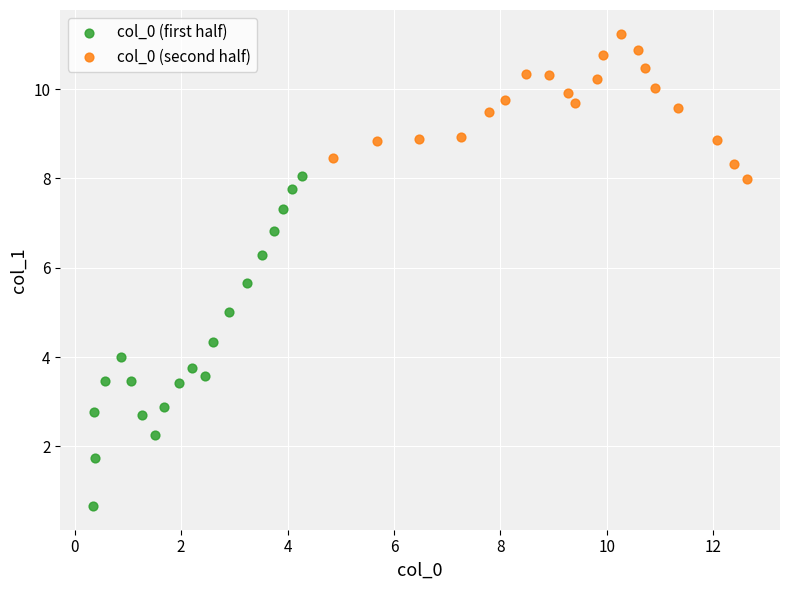

Which series contains the lowest Y value?

col_0 (first half)